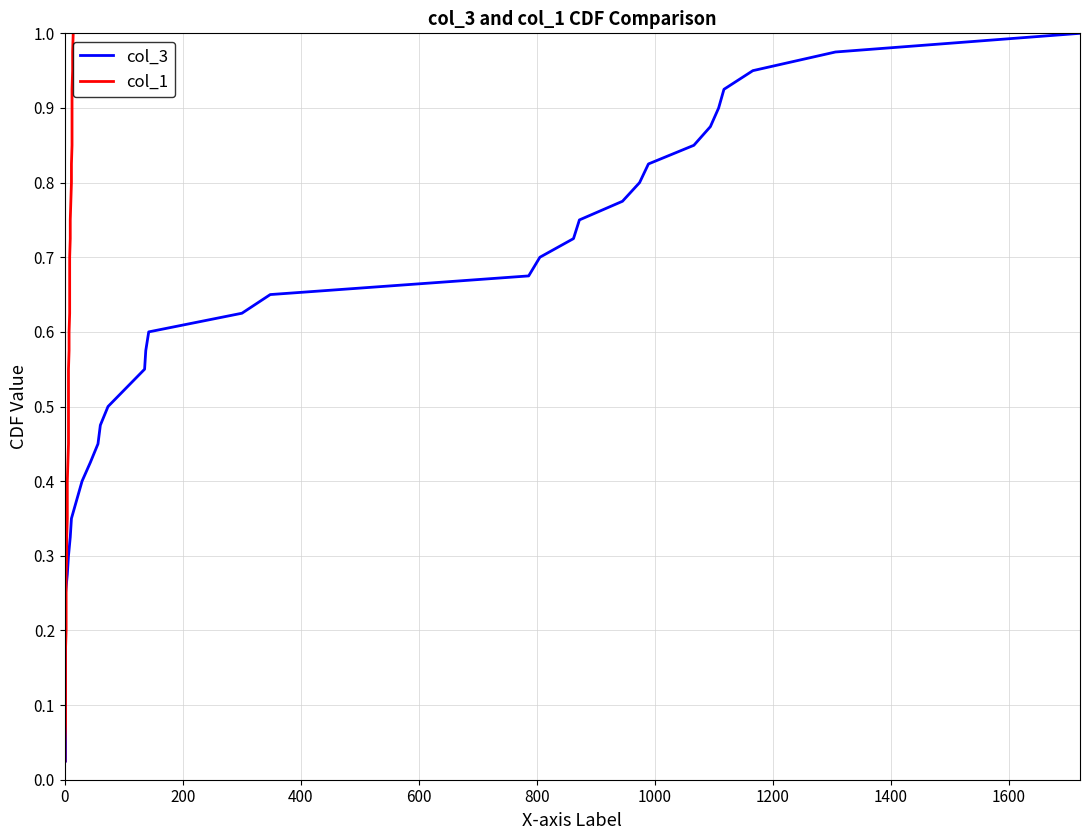

Which series has the largest total across all categories?

col_3